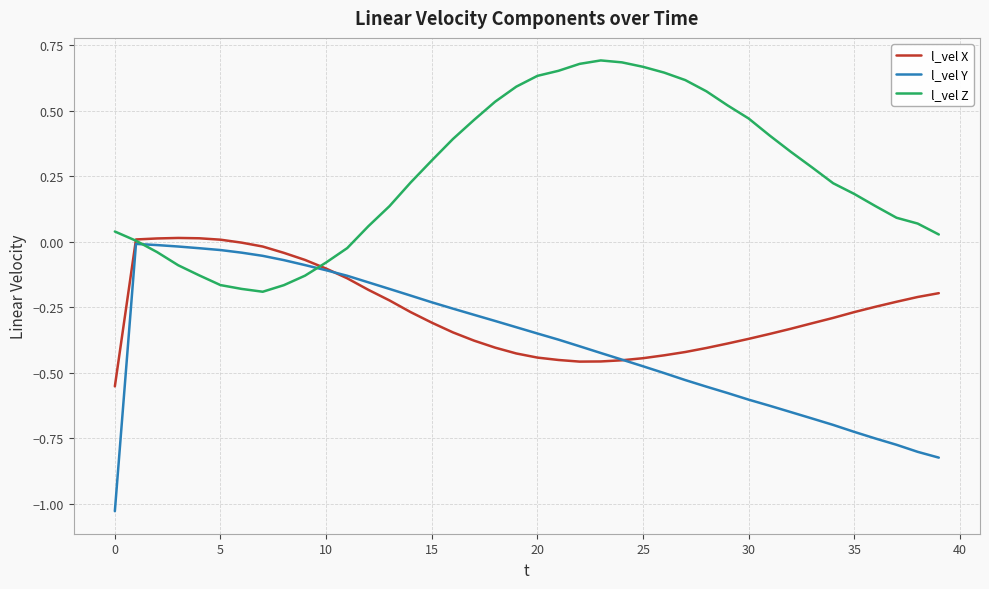

Which series has the largest range (max minus min)?

l_vel Y